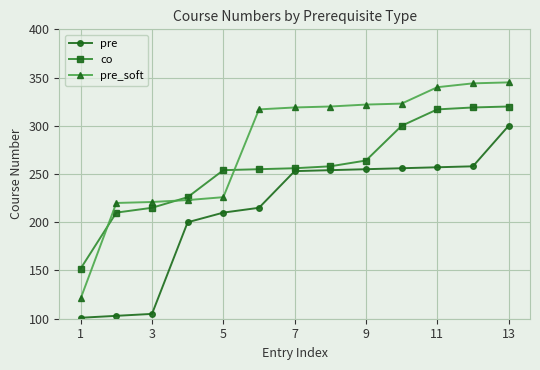

How many times do co and pre_soft cross each other?

3